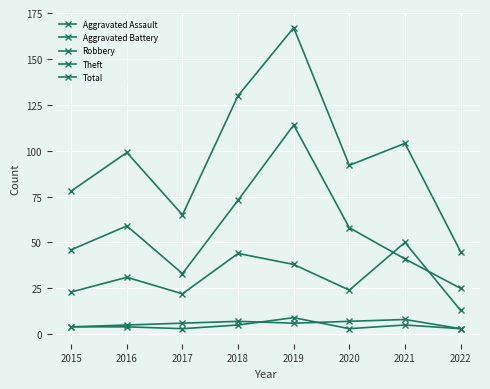

What is the sum of all Robbery values?

245